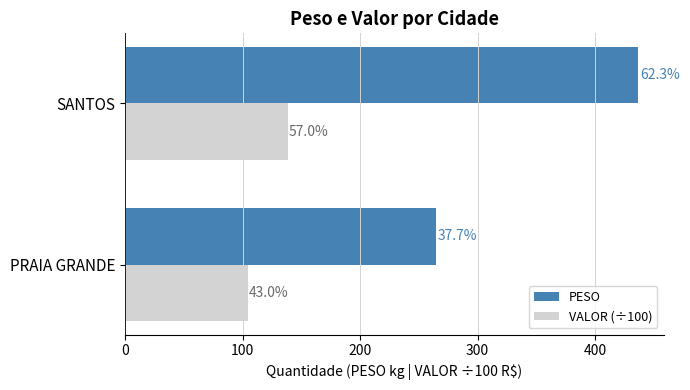

What are all the series names shown in the legend?

PESO, VALOR (÷100)